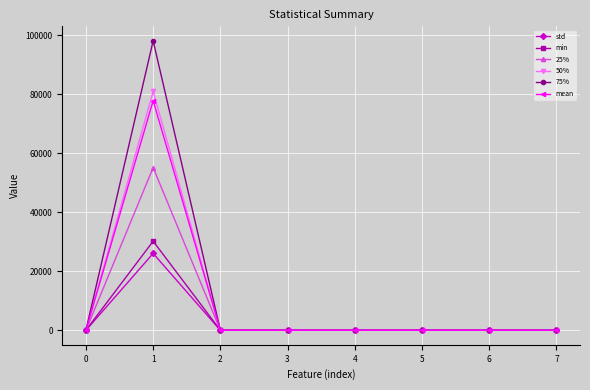

How many lines are shown in the chart?

6